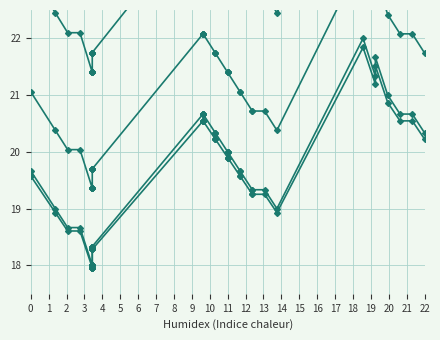

What is the difference between the maximum and second lowest values in the y_s2 series?

3.9